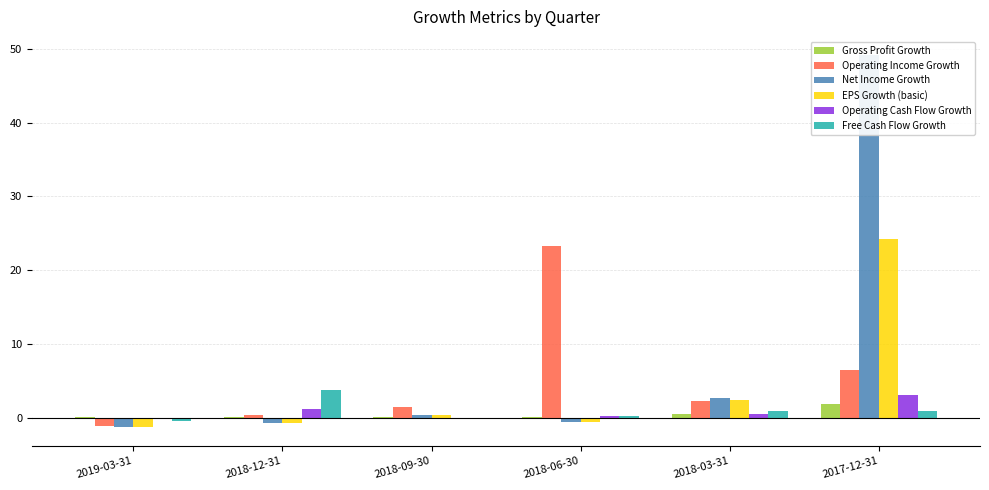

How many data points in Net Income Growth are less than 0?

3